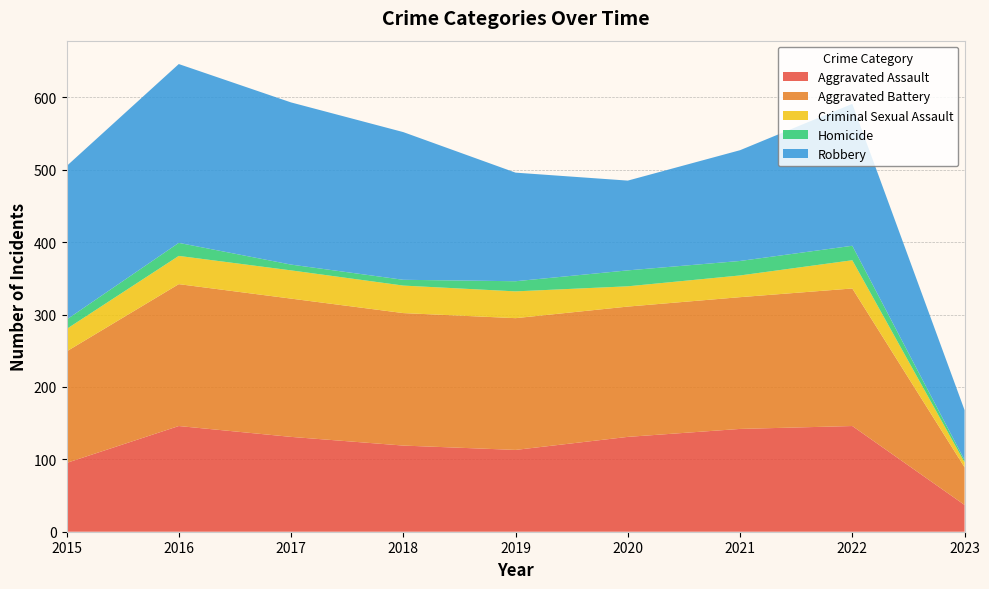

Reading left to right, transcribe all the data shown in this chart.

Aggravated Assault: 95	146	131	119	113	131	142	146	37
Aggravated Battery: 154	196	191	183	182	180	182	190	52
Criminal Sexual Assault: 31	39	39	38	37	28	30	39	7
Homicide: 13	18	8	8	14	22	20	20	3
Robbery: 212	247	224	204	150	124	153	196	69